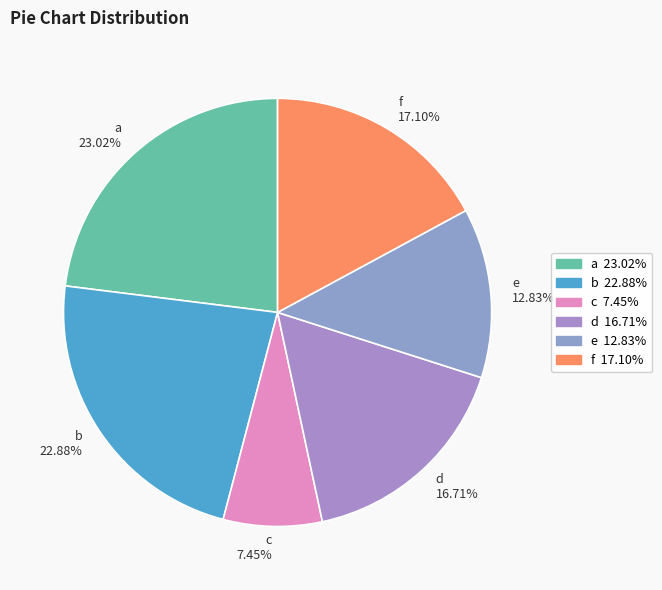

The f slice represents 17% of the pie. True or false?

True